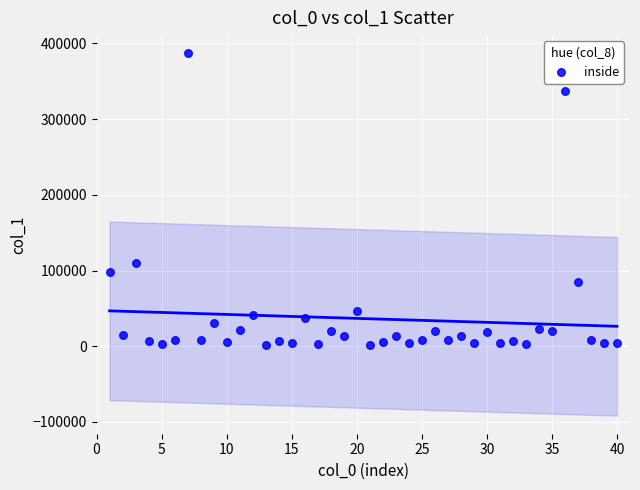

What is the range of Y values (max minus min)?

385935